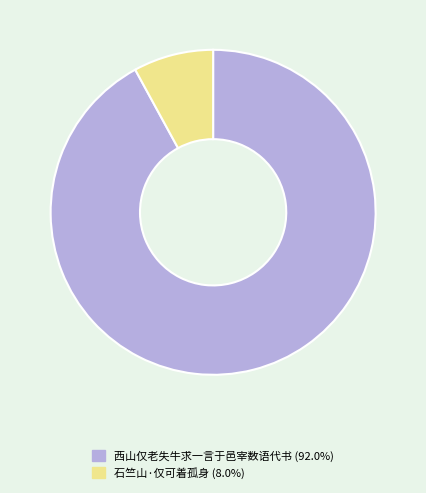

Which slice represents more than half of the pie?

西山仅老失牛求一言于邑宰数语代书